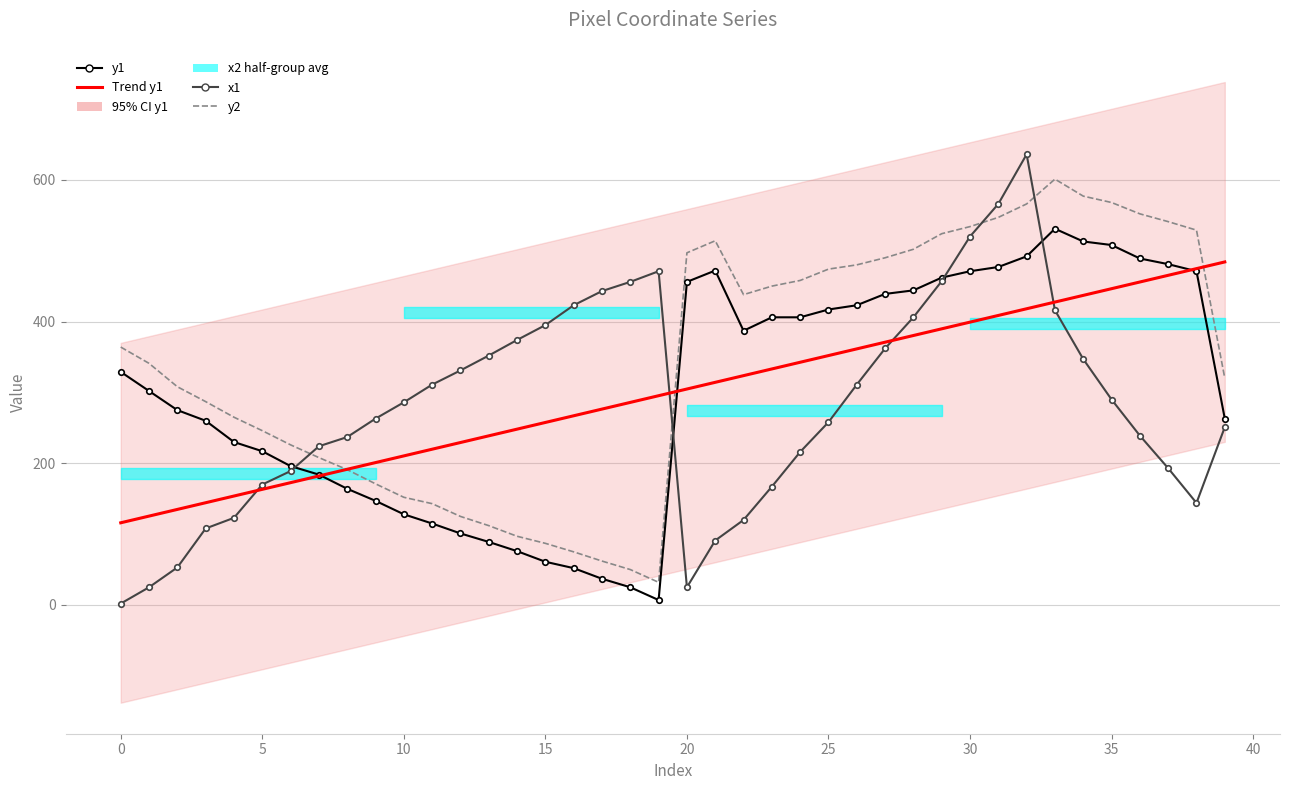

What is the approximate value of y1 at 32?

492.0